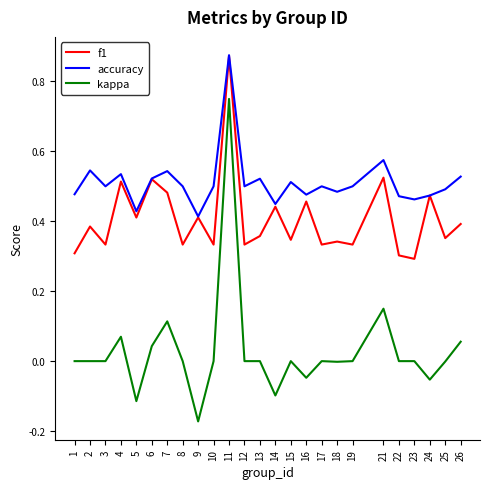

Which category has the lowest value in the kappa series?

9